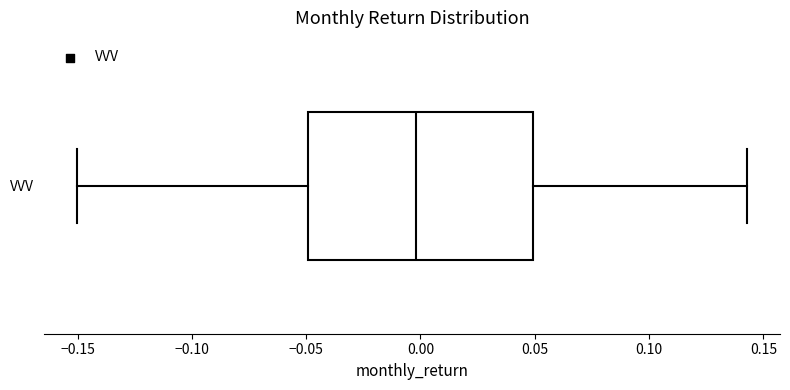

Where does the left whisker of the box for VVV end on the x-axis? The values are not printed on the chart, so give them approximately, as read against the axis.

-0.150